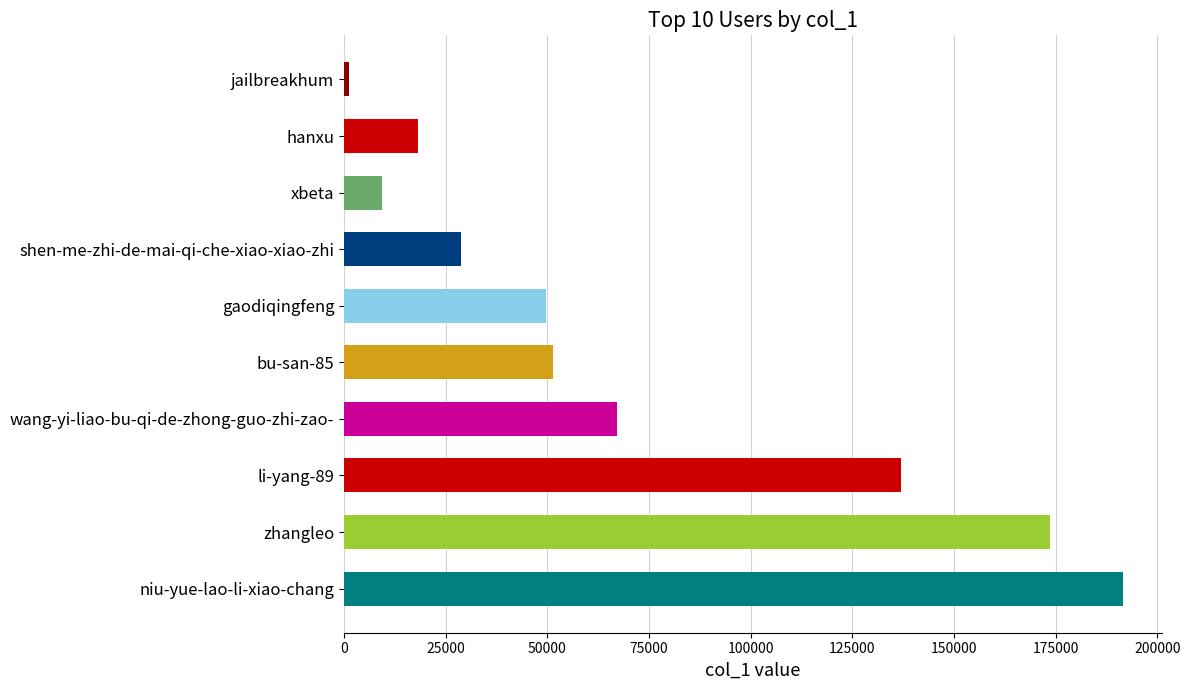

Does the chart contain stacked bars?

No